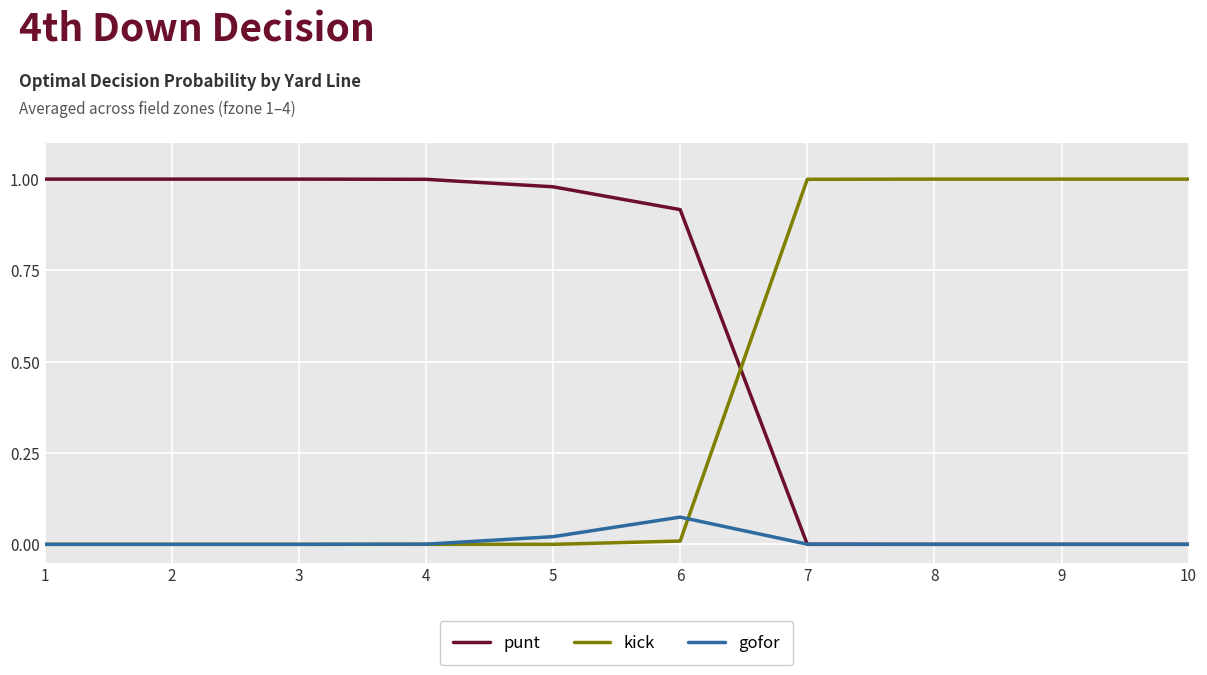

Rank the series by their average value, from highest to lowest.

punt, kick, gofor